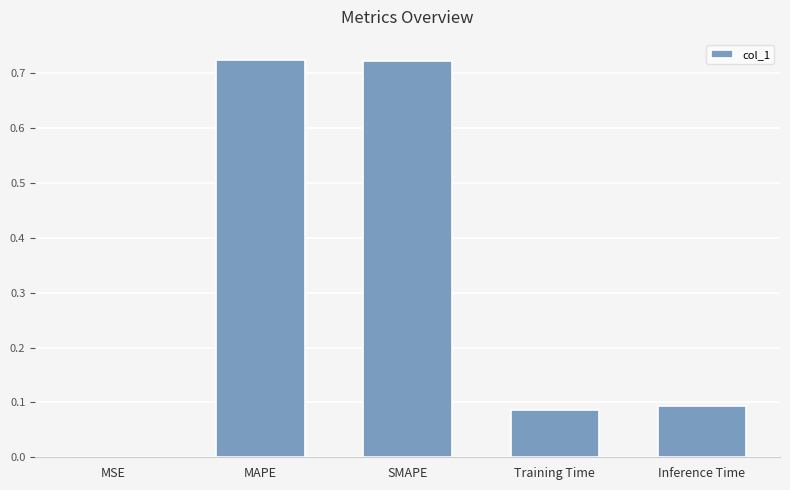

What is the sum of the values at Training Time and SMAPE?

0.8